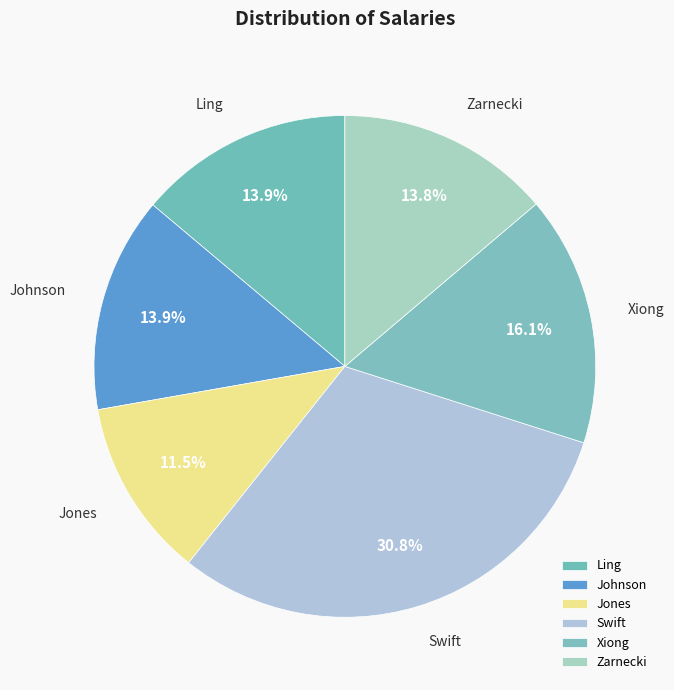

What is the smallest slice in the pie chart?

Jones